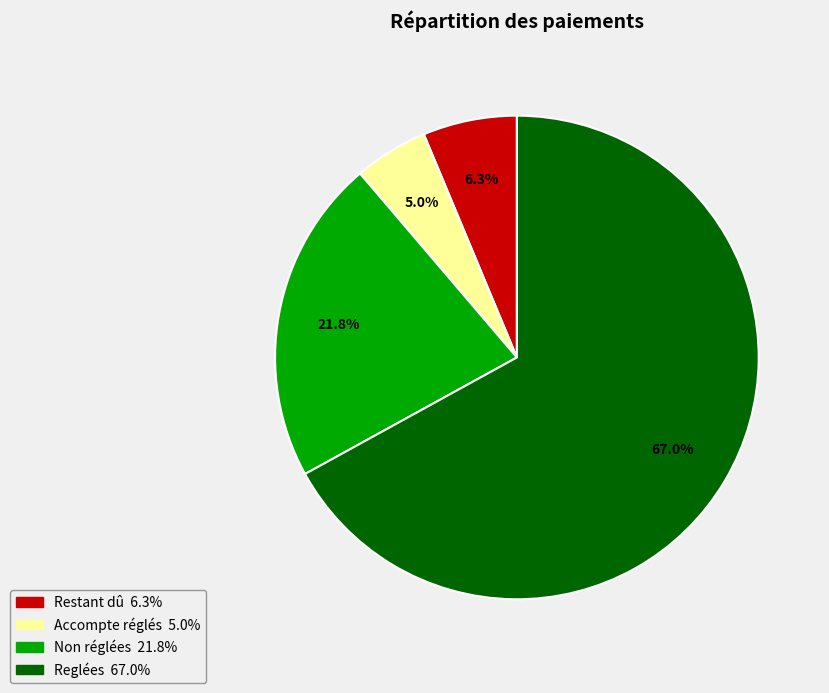

Which category has the biggest portion of the pie?

Reglées